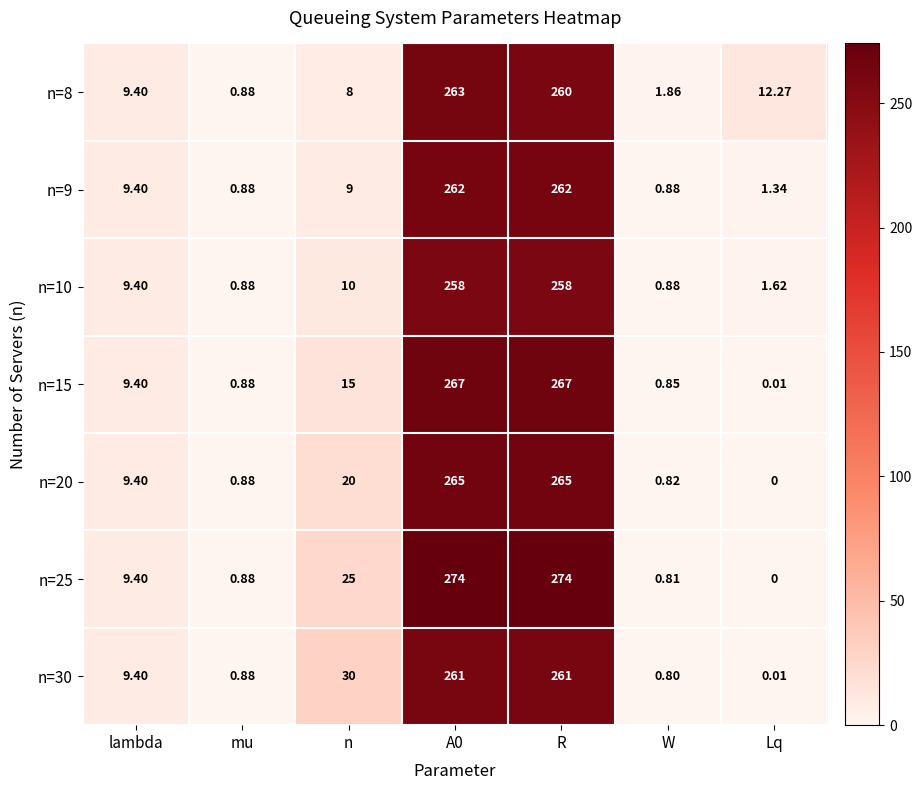

Which series has the largest total across all categories?

n=25